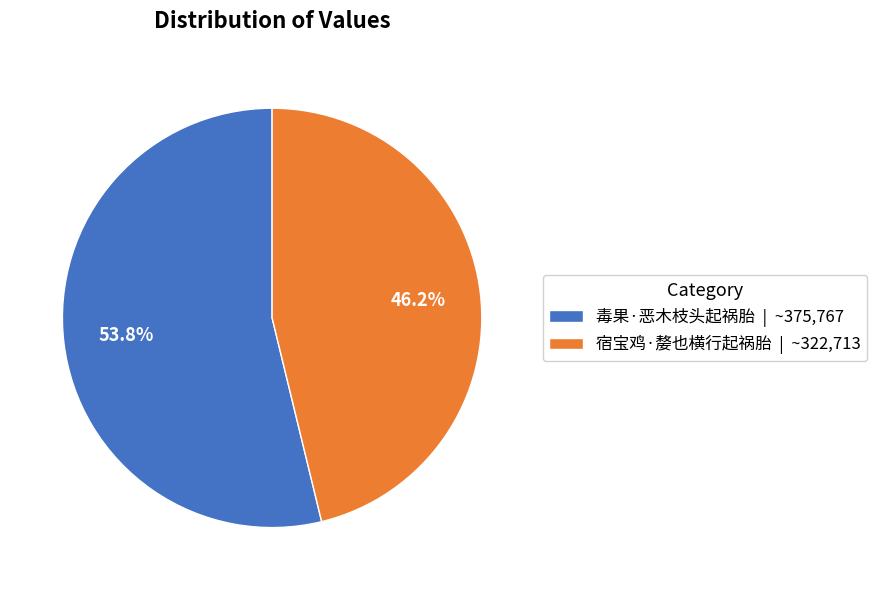

The 宿宝鸡·嫠也横行起祸胎 slice represents 46% of the pie. True or false?

True